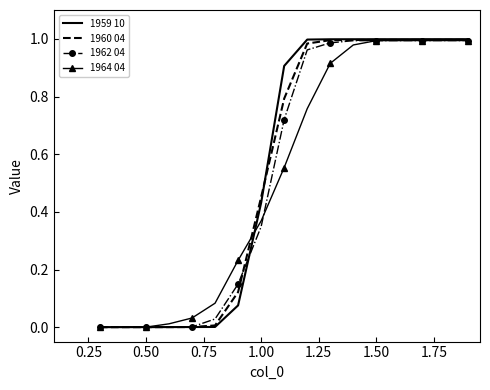

What are all the series names shown in the legend?

1959 10, 1960 04, 1962 04, 1964 04